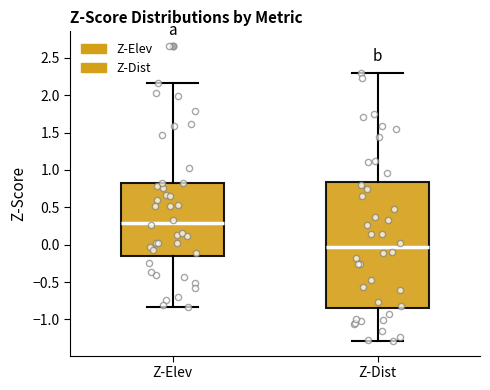

Reading left to right, read every box against the y-axis: the position of its median line, the range the box covers, and the ends of its whiskers. The values are not printed on the chart, so give them approximately, as read against the axis.

Z-Elev: median 0.30, box -0.15 to 0.85, whiskers -0.85 to 2.15
Z-Dist: median -0.05, box -0.85 to 0.85, whiskers -1.30 to 2.30